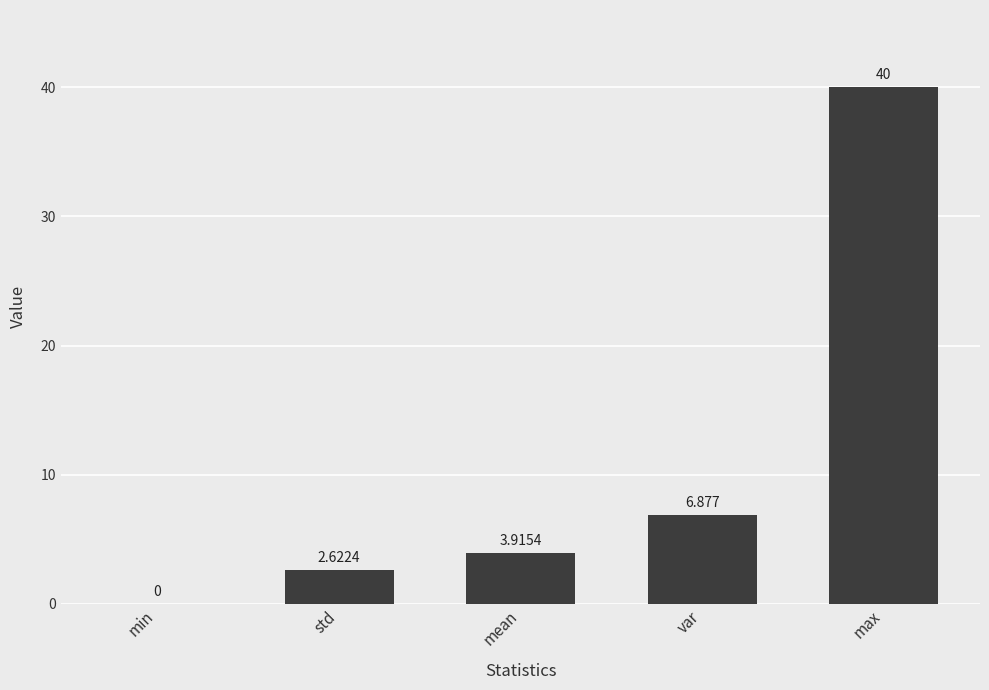

Between mean and var, which is larger?

var